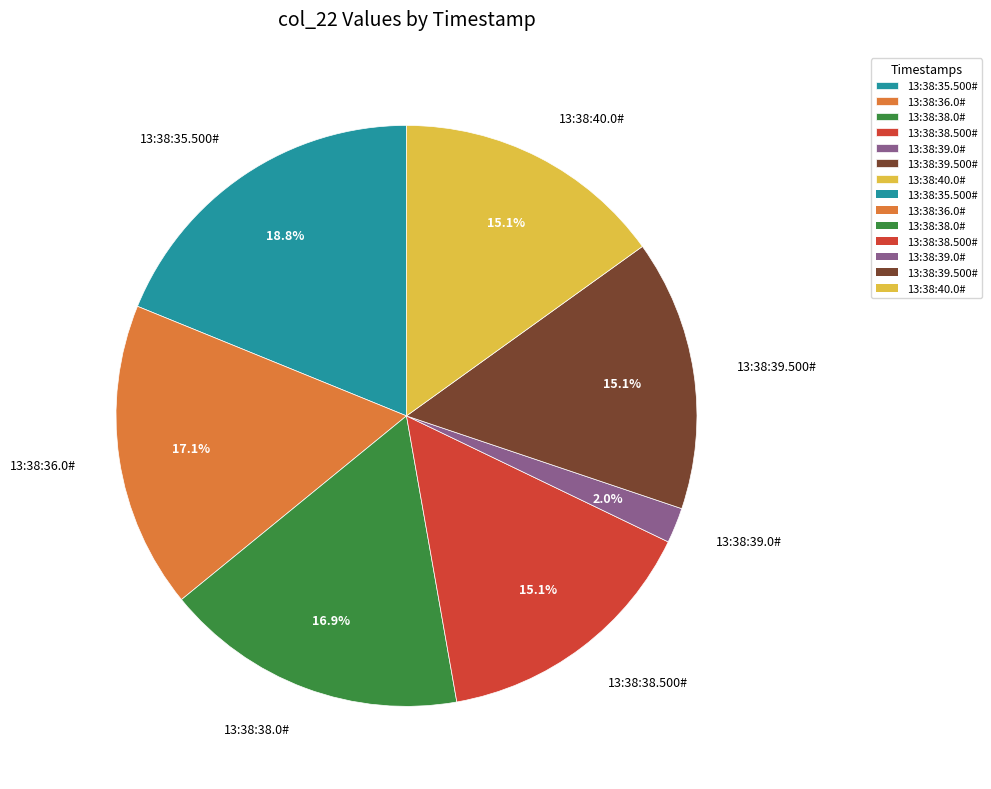

What percentage is the 13:38:39.500# slice, to the nearest percent?

15%